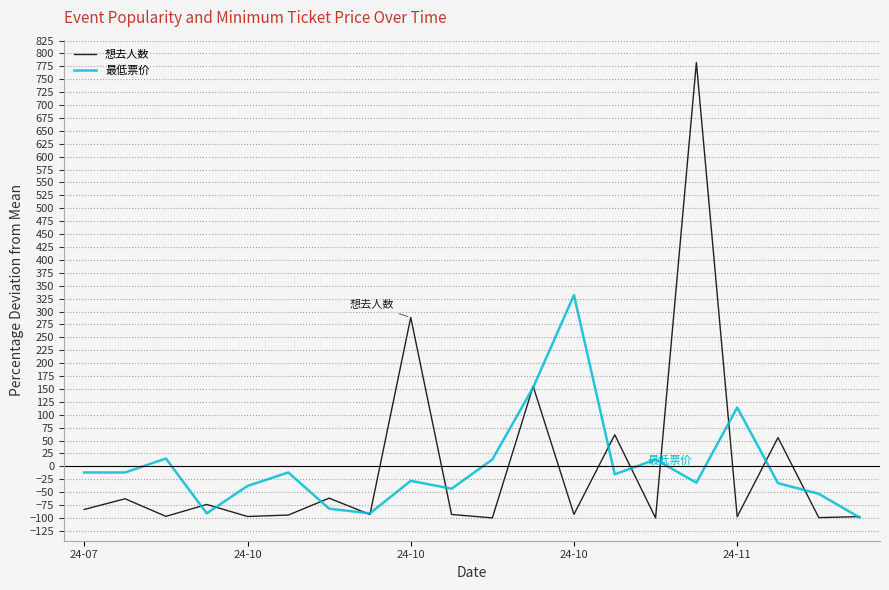

Which series has the largest range (max minus min)?

想去人数